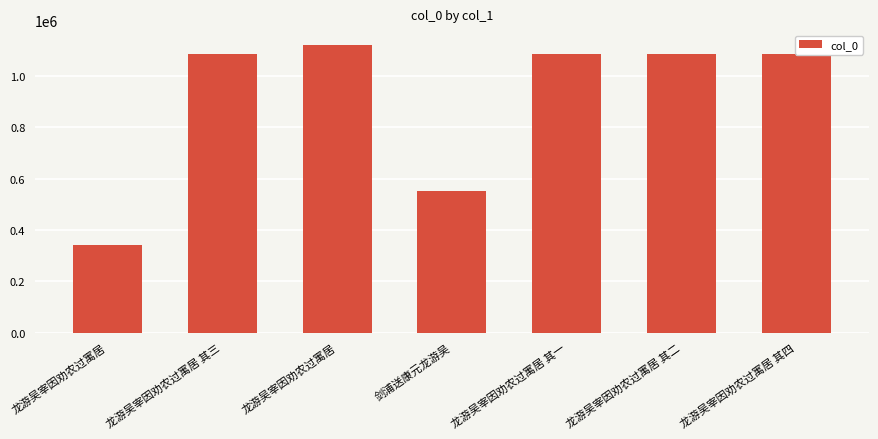

What is the difference between the second highest and second lowest values?

533121